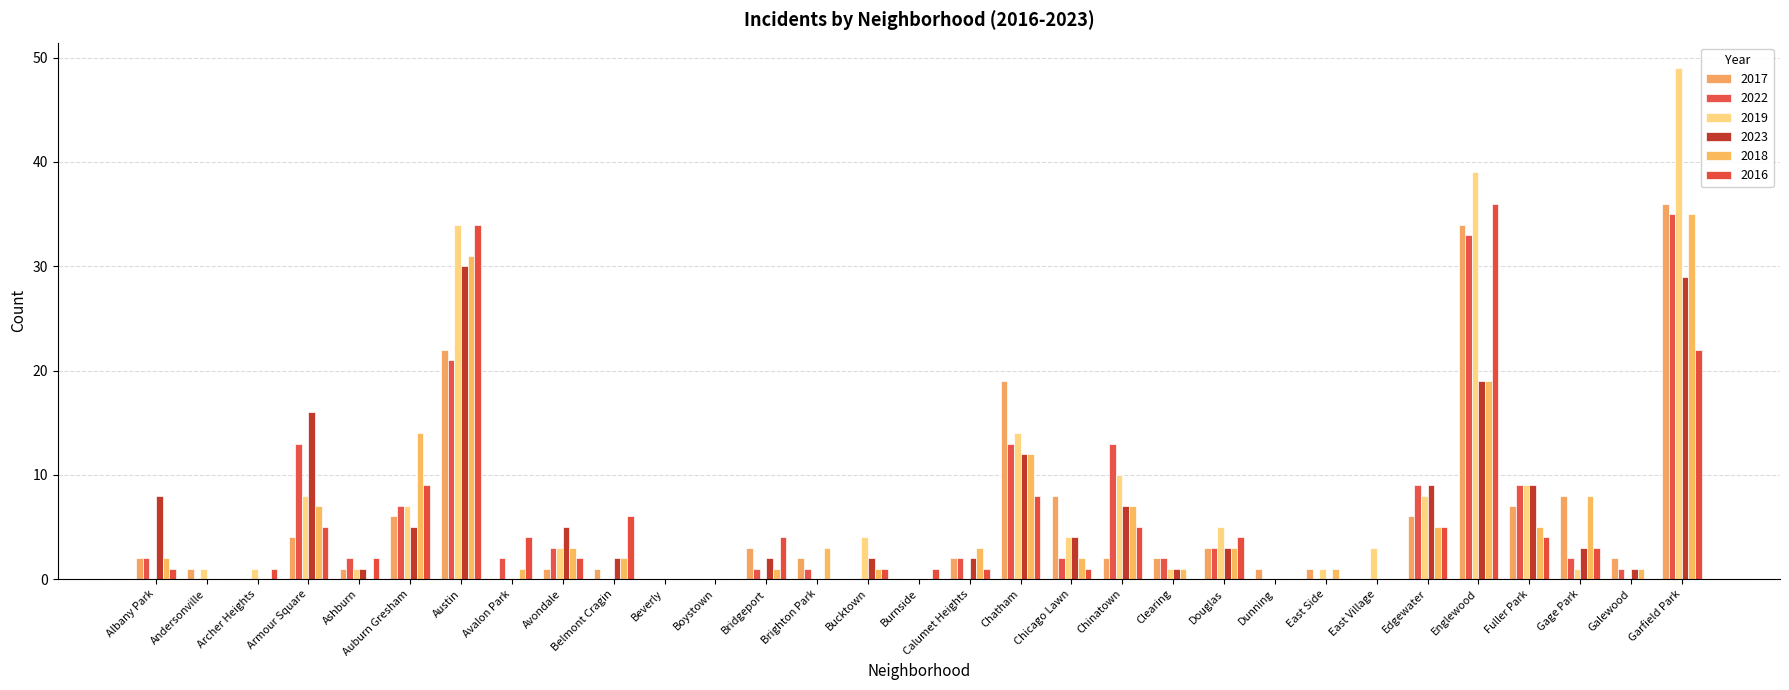

Which label corresponds to the smallest value in the chart?

Archer Heights